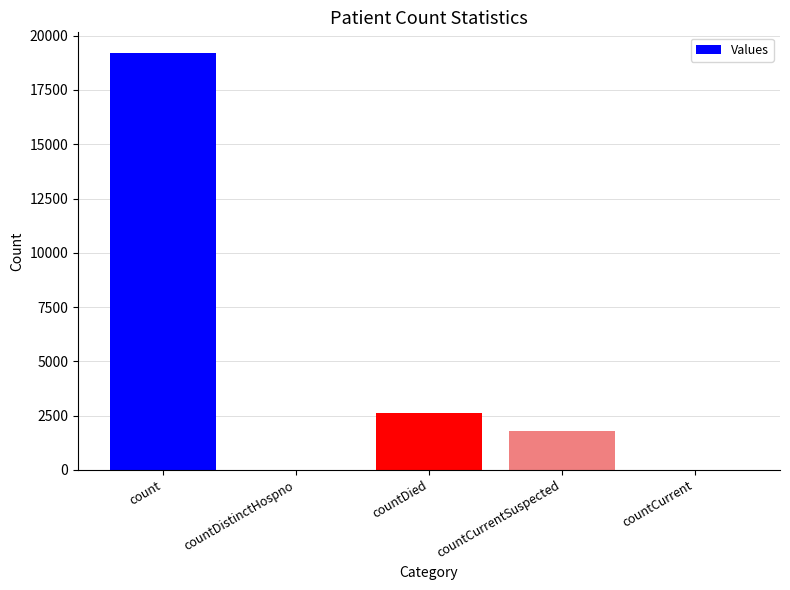

True or false: the data shows -7265 at countCurrent.

False